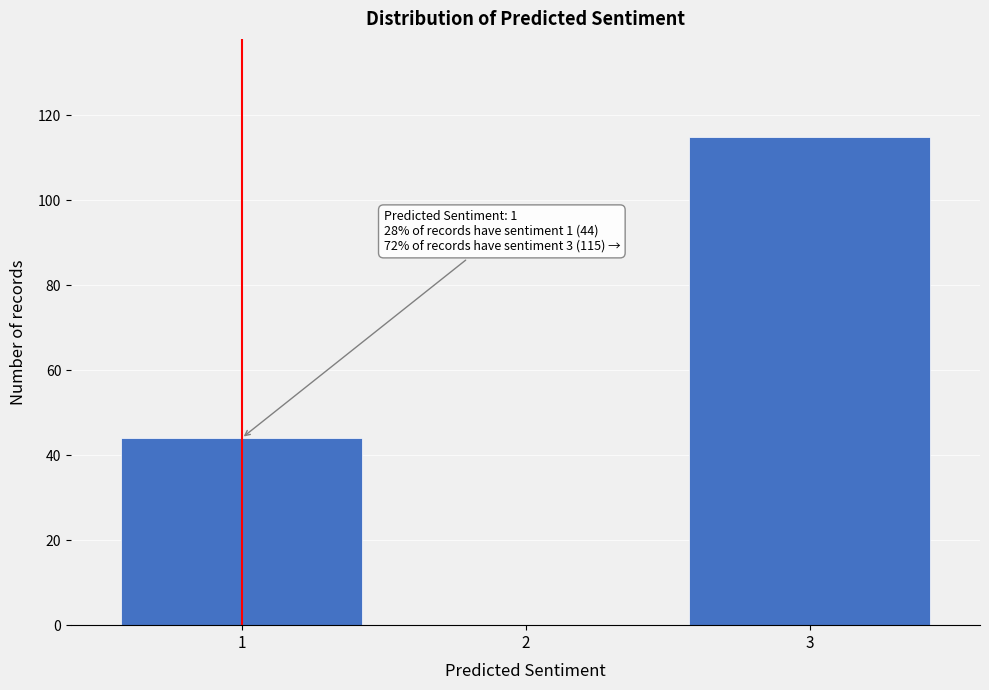

Reading left to right, extract all data points from this chart.

1=44	2=0	3=115